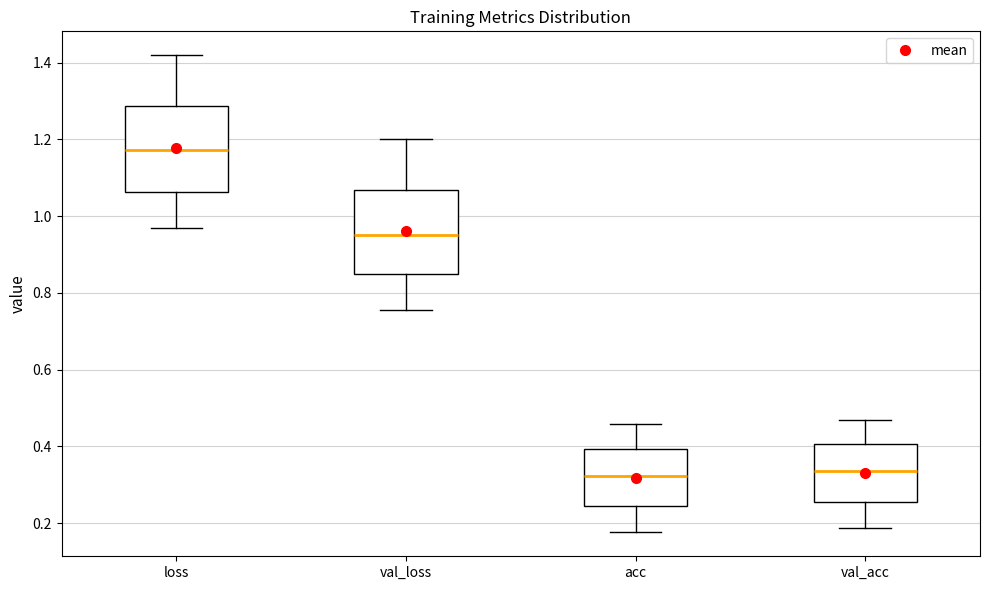

Reading left to right, read every box against the y-axis: the position of its median line, the range the box covers, and the ends of its whiskers. The values are not printed on the chart, so give them approximately, as read against the axis.

loss: median 1.18, box 1.06 to 1.28, whiskers 0.98 to 1.42
val_loss: median 0.94, box 0.86 to 1.06, whiskers 0.76 to 1.20
acc: median 0.32, box 0.24 to 0.40, whiskers 0.18 to 0.46
val_acc: median 0.34, box 0.26 to 0.40, whiskers 0.18 to 0.46